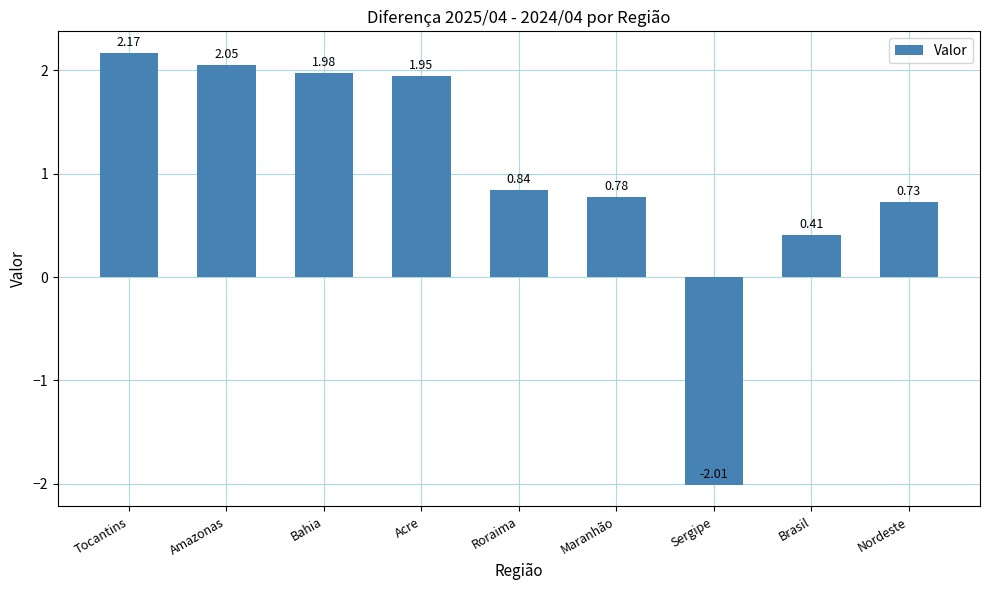

What is the difference between the values at Roraima and Maranhão?

0.1